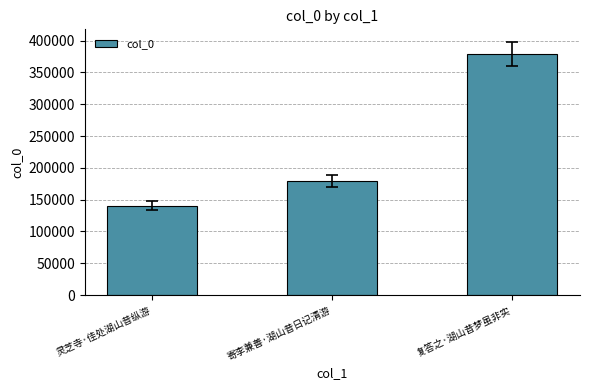

What is the difference between the second highest and minimum values?

39006